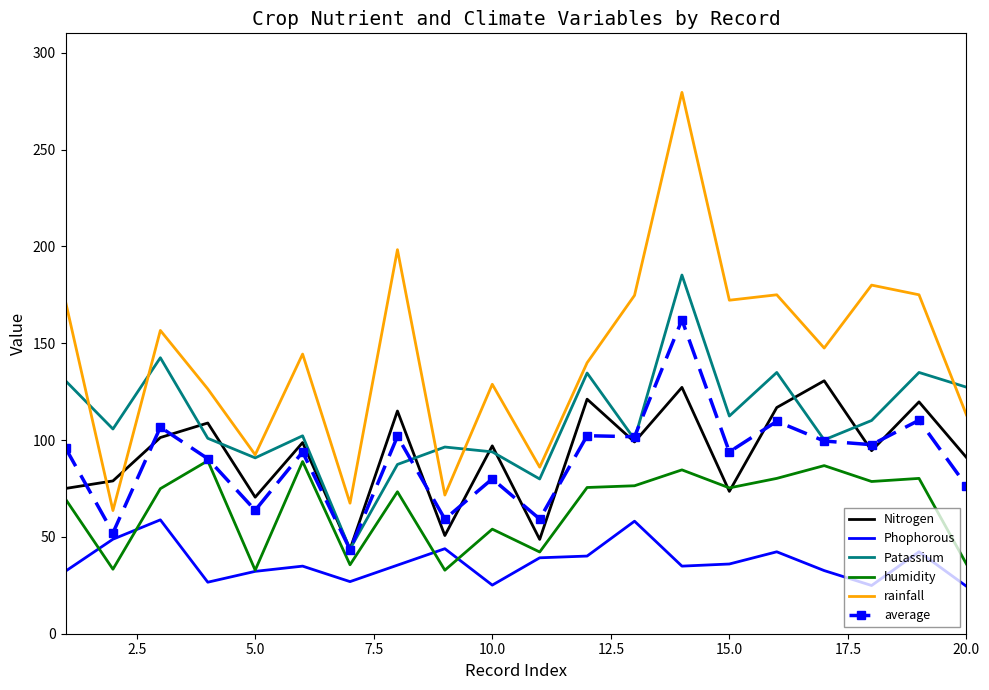

Rank the series by their maximum value, from highest to lowest.

rainfall, Patassium, average, Nitrogen, humidity, Phophorous